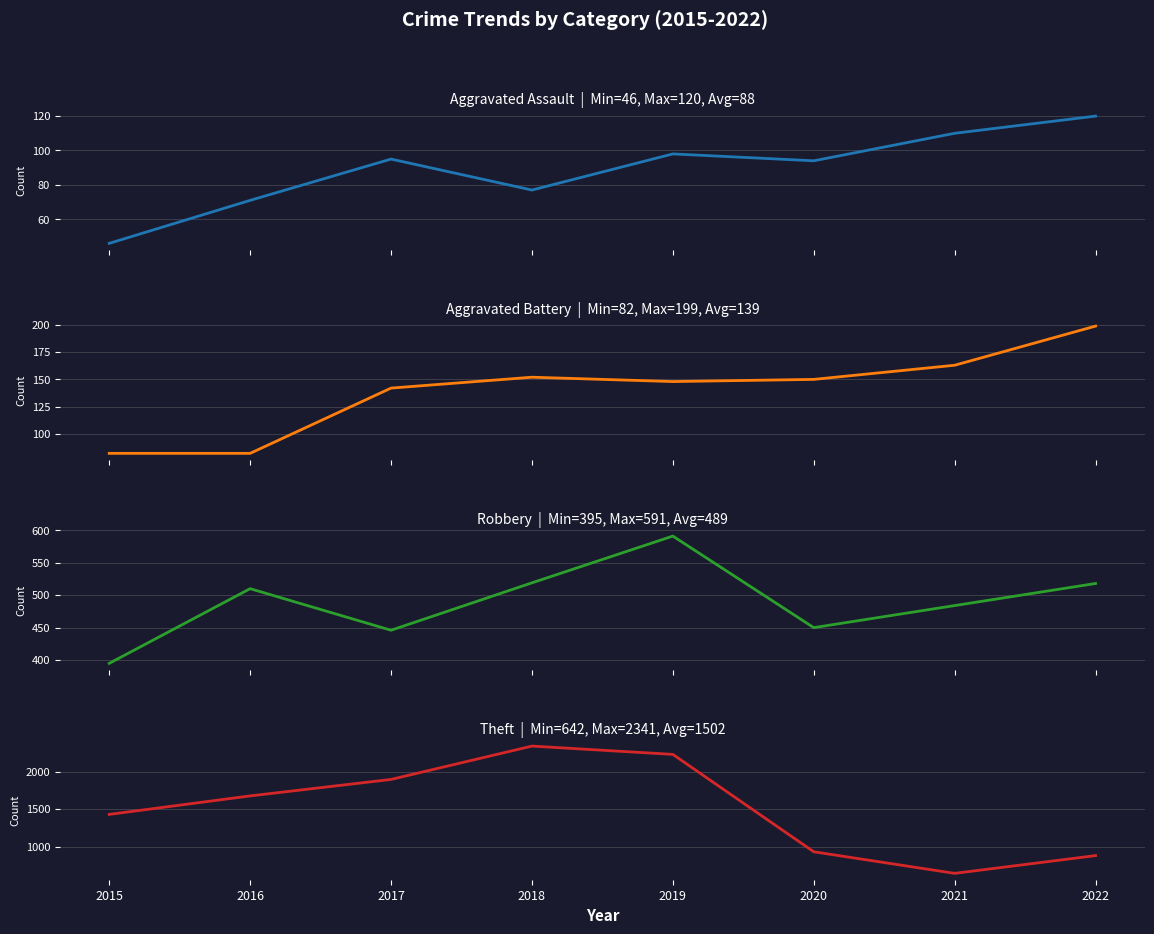

Where is Aggravated Battery nearest to the value 140?

2017